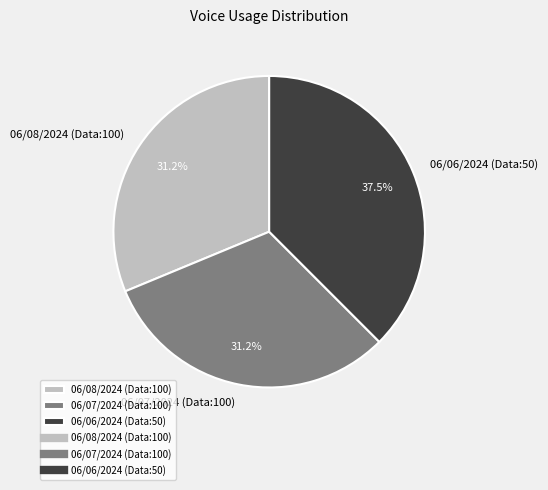

What is the ratio of the value at 06/06/2024 (Data:50) to the value at 06/08/2024 (Data:100)?

1.2